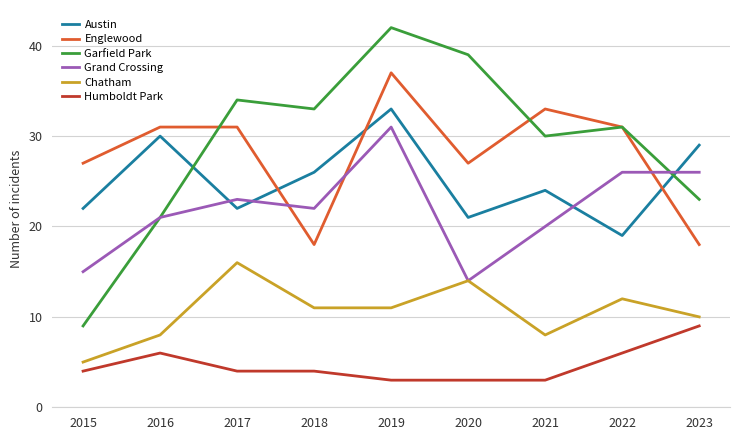

Which series has the largest total across all categories?

Garfield Park